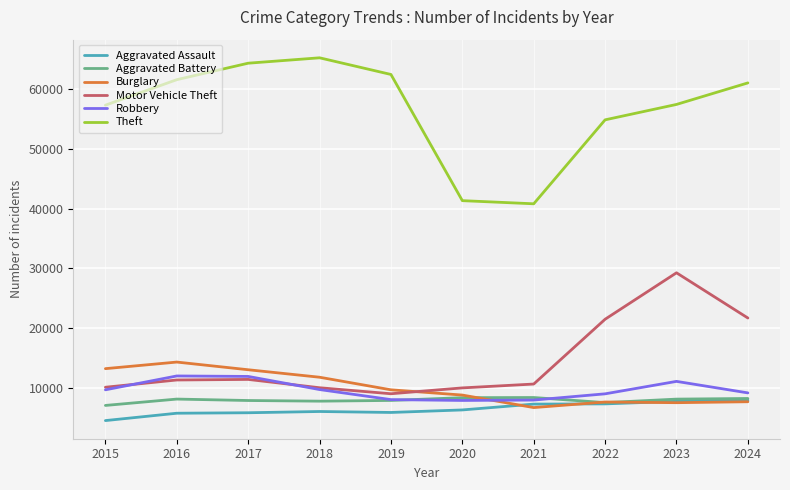

Between 2015 and 2018, which series saw the biggest shift?

Theft